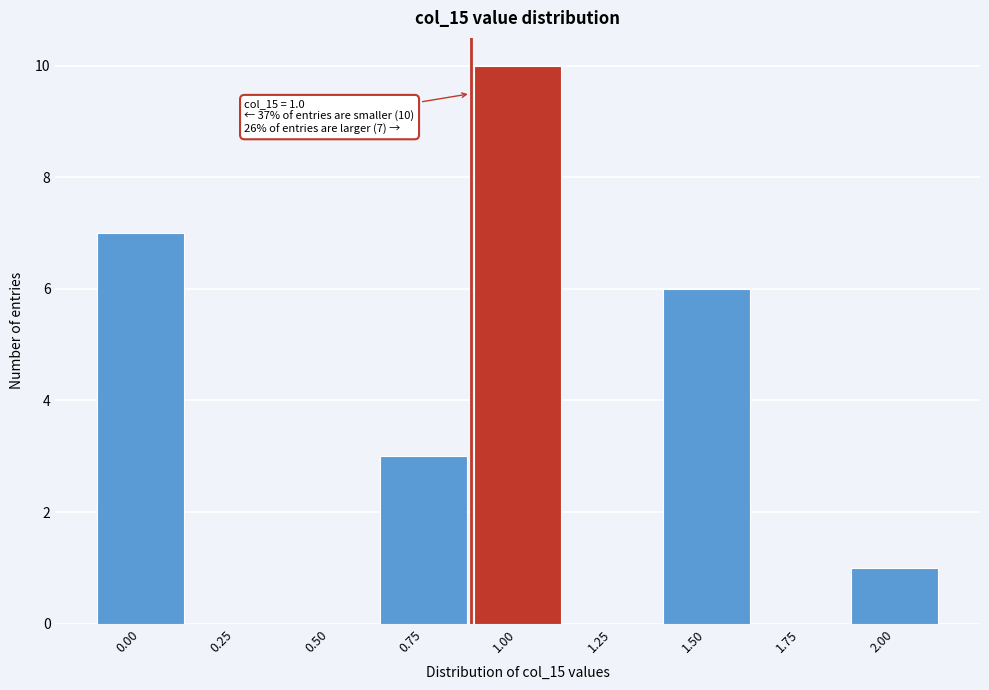

Reading left to right, list all the values displayed in this chart.

0.00=7	0.25=0	0.50=0	0.75=3	1.00=10	1.25=0	1.50=6	1.75=0	2.00=1